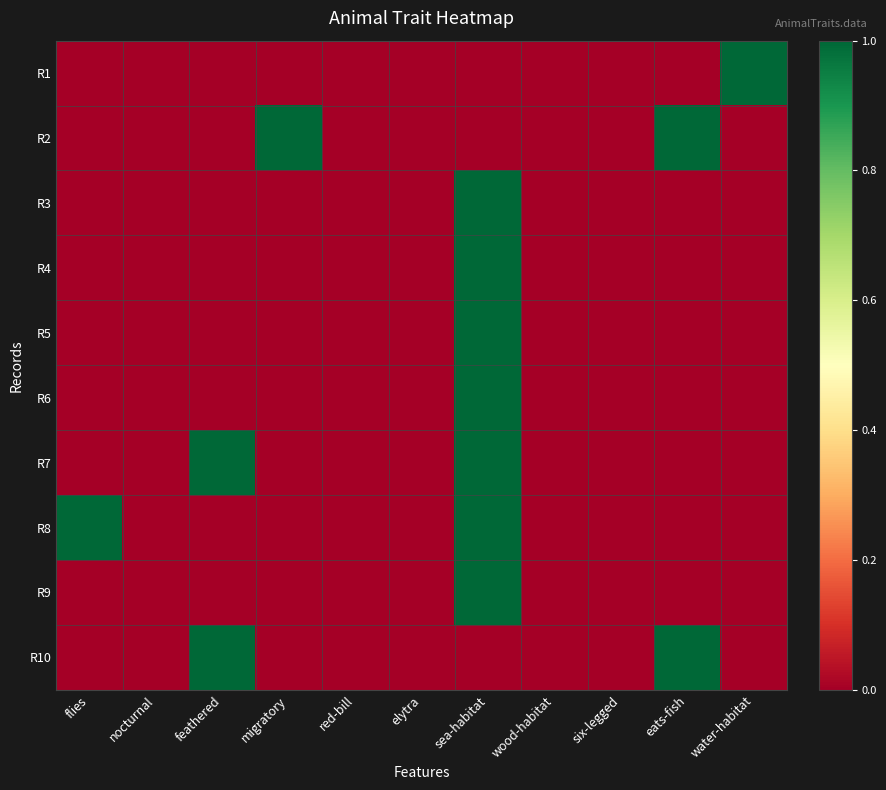

Count the number of data series in this chart.

10